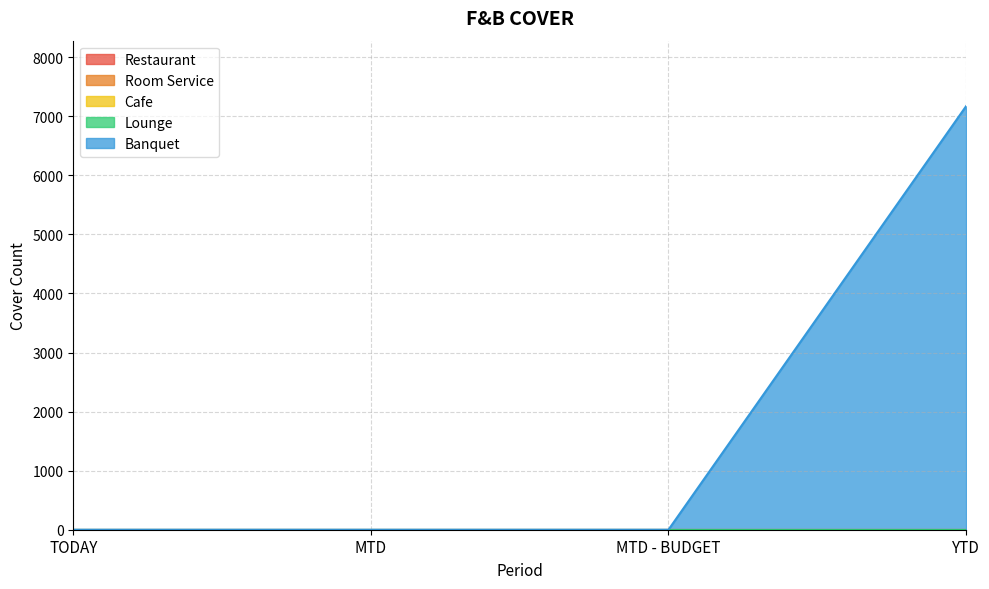

Is the value of Restaurant at TODAY greater than the value of Lounge at YTD?

No